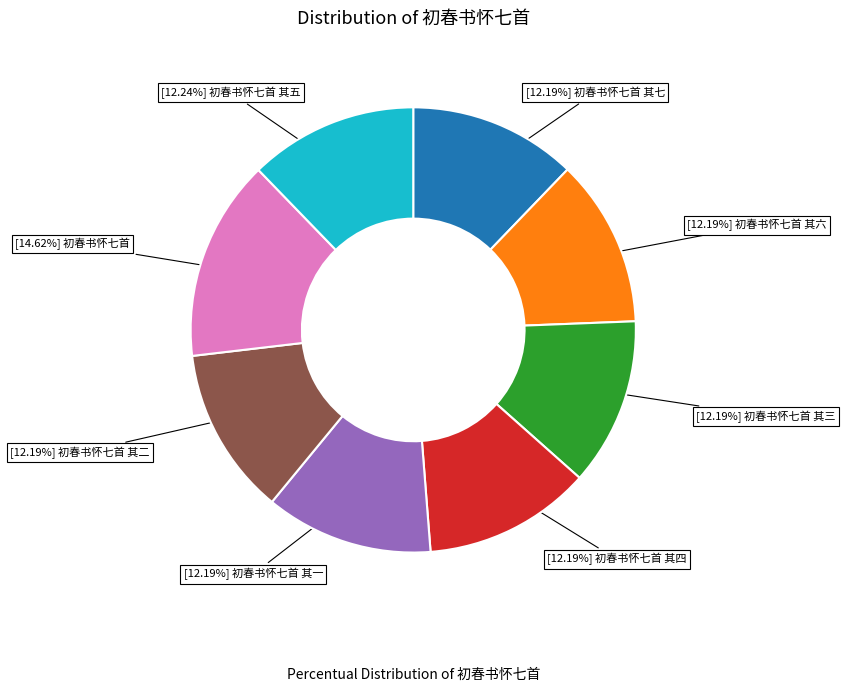

Does any single category account for the majority?

No